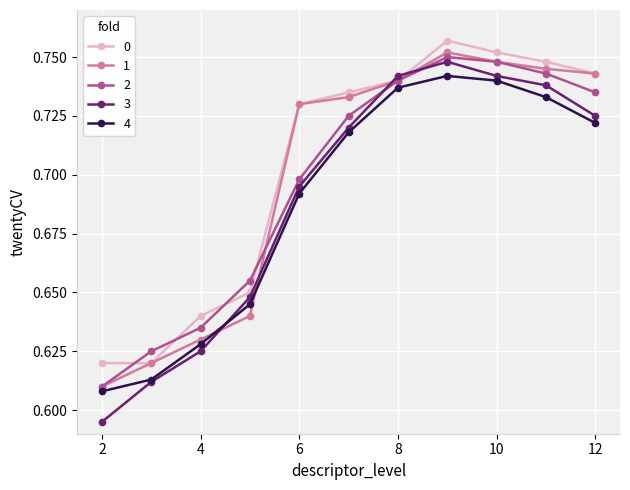

Which series has the largest range (max minus min)?

3